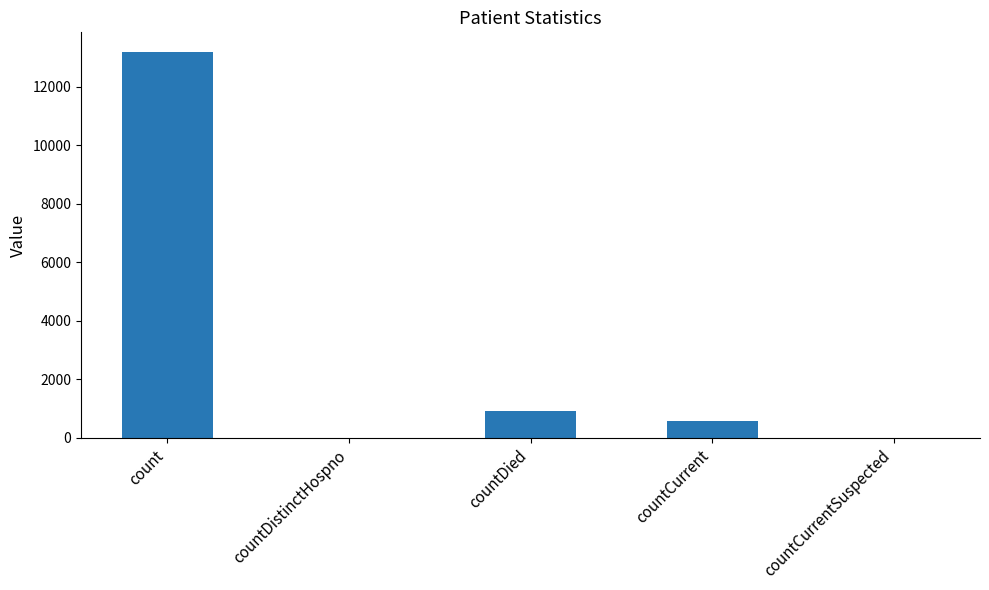

What is the change in value from countDistinctHospno to countDied?

+924